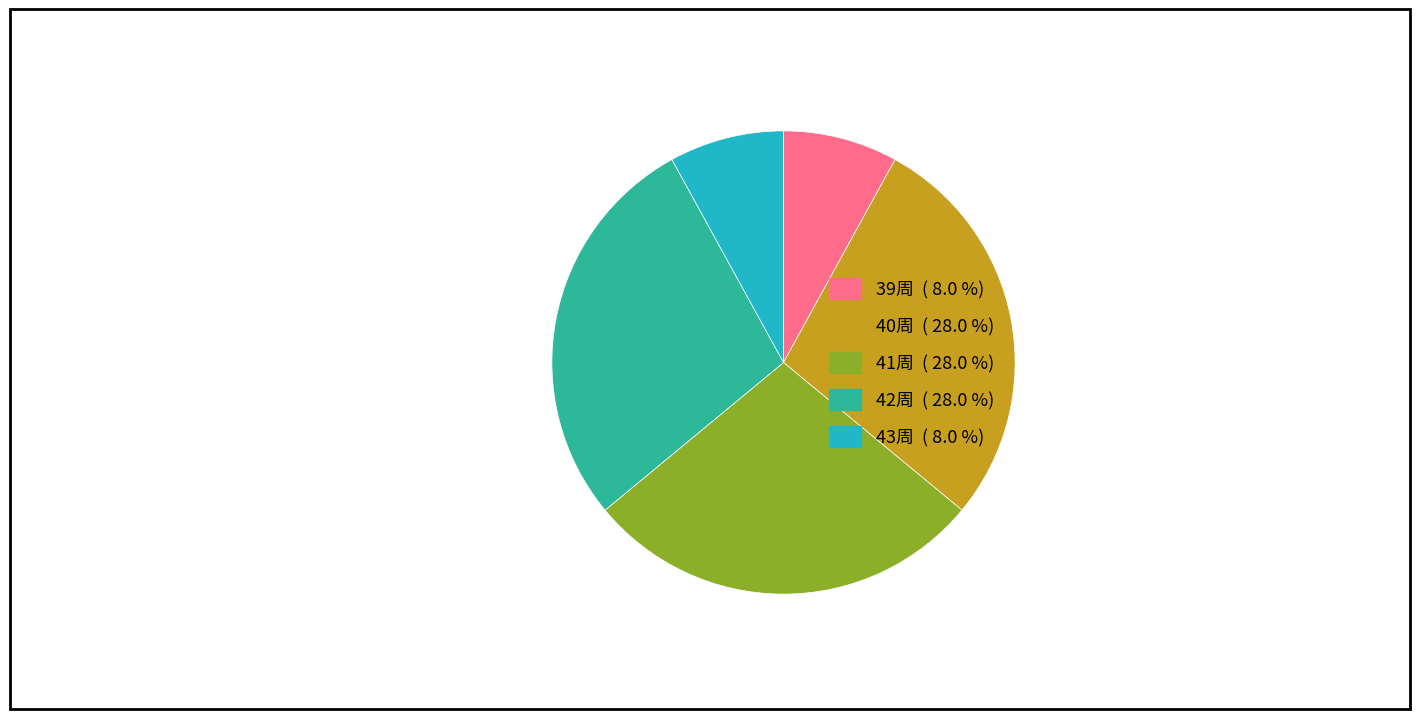

How many segments does this pie chart have?

5